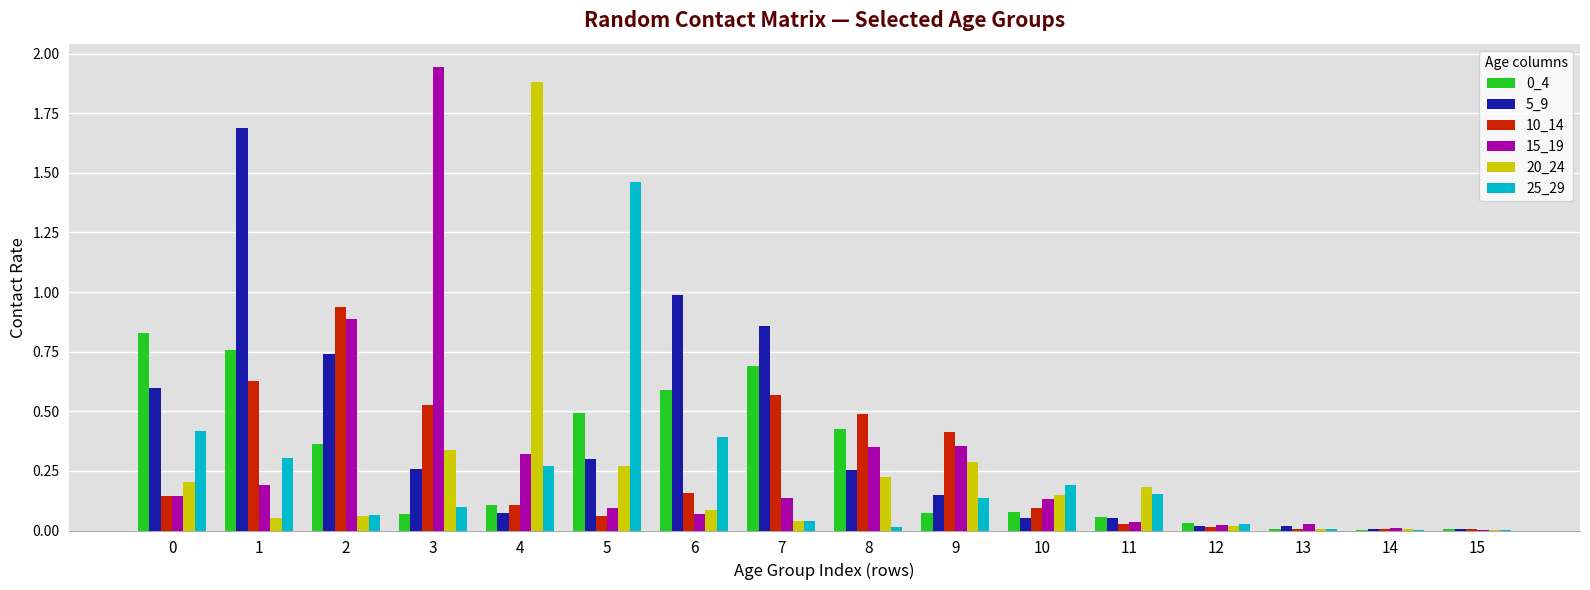

The 0_4 series shows 0.1 at 2. True or false?

False